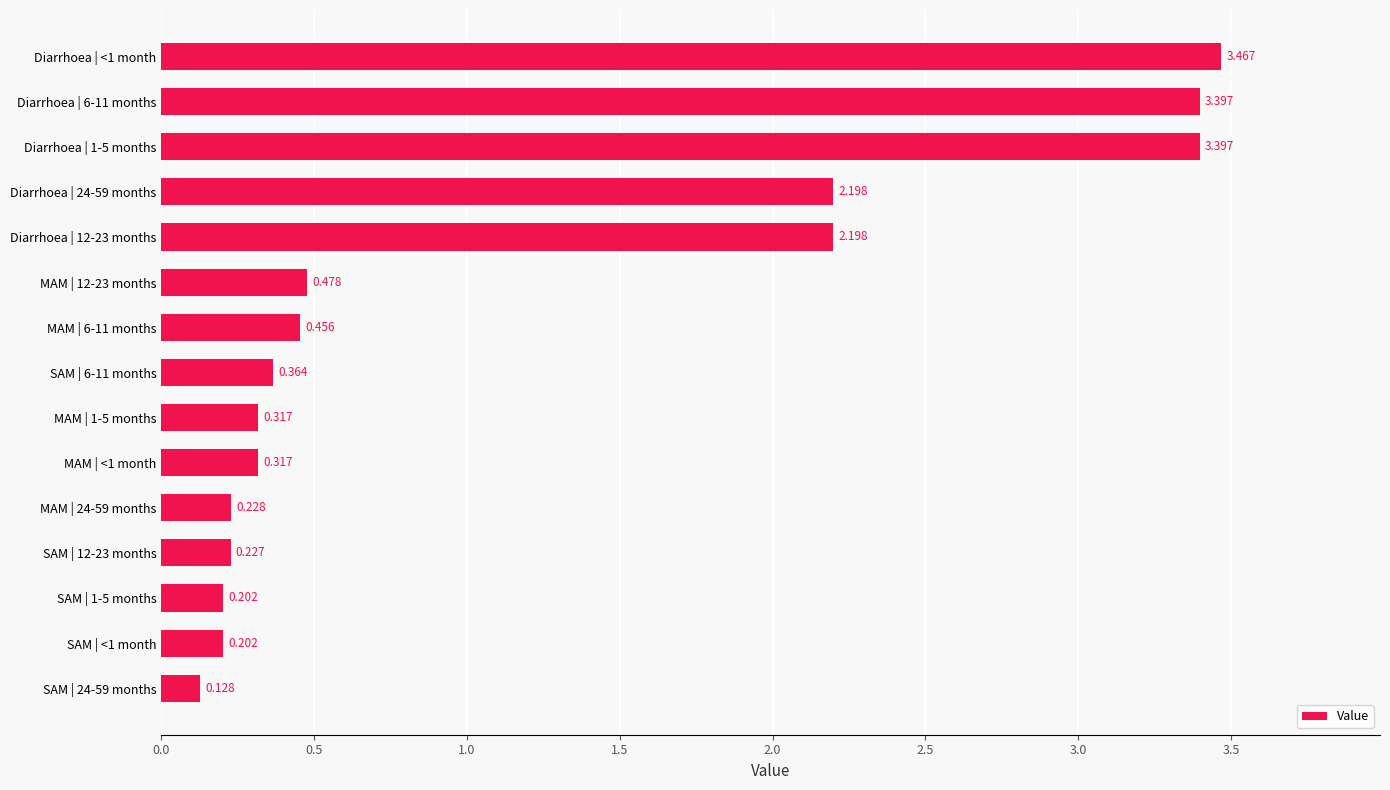

What is the difference between the second highest and minimum values?

3.3